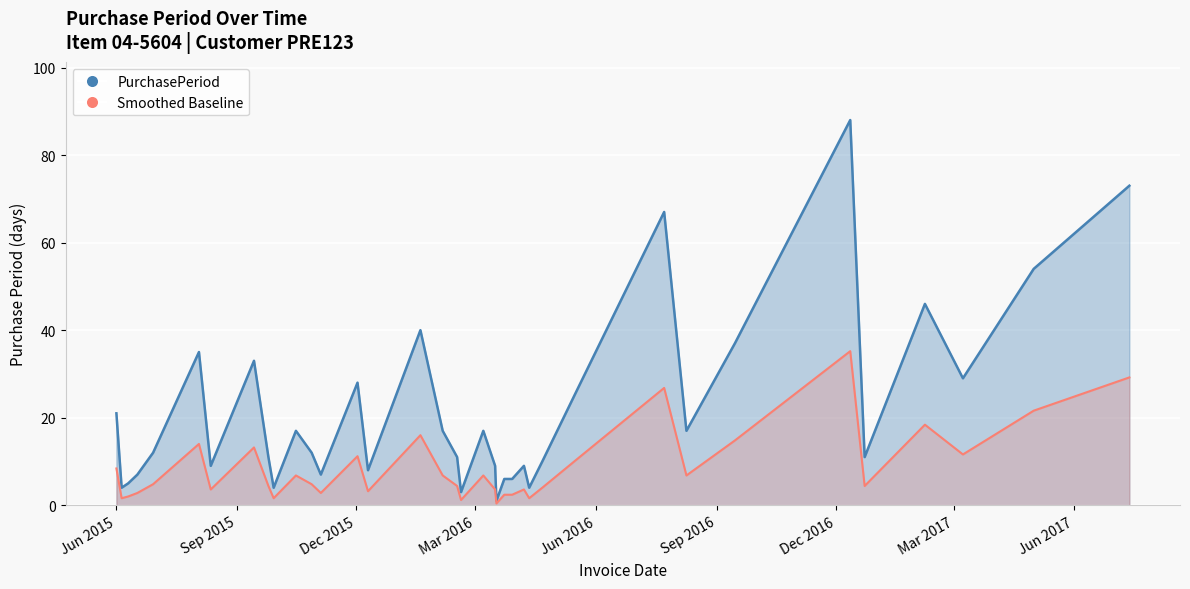

True or false: the data shows 5 at 2015-09-29.

False